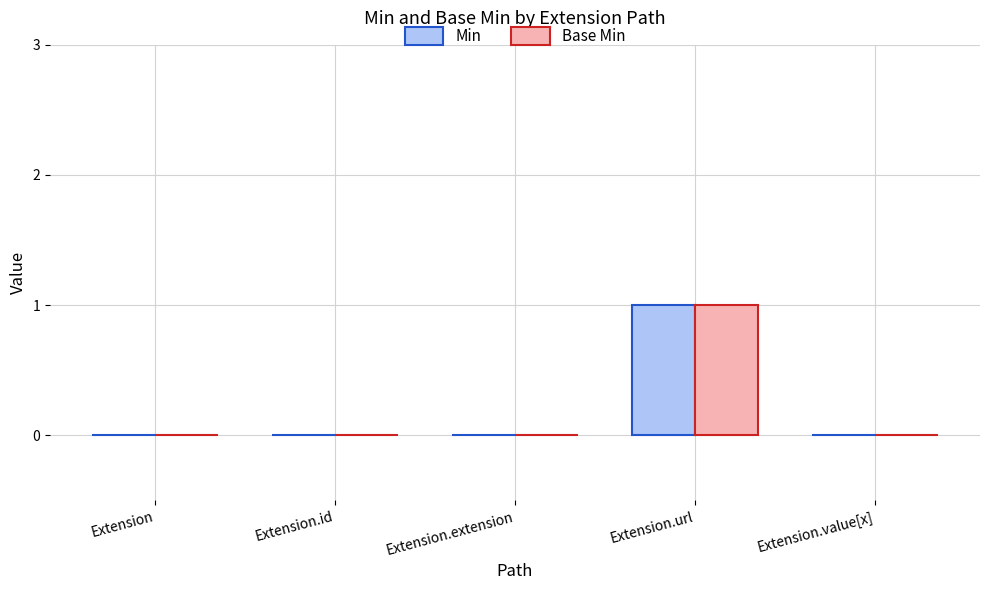

At which category is the sum across all series the highest?

Extension.url